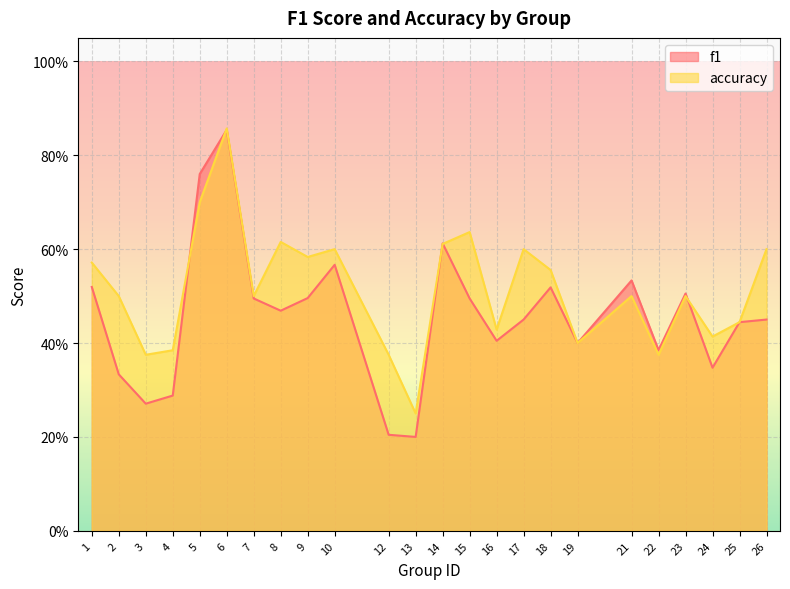

Where do f1 and accuracy first cross each other?

4 and 5